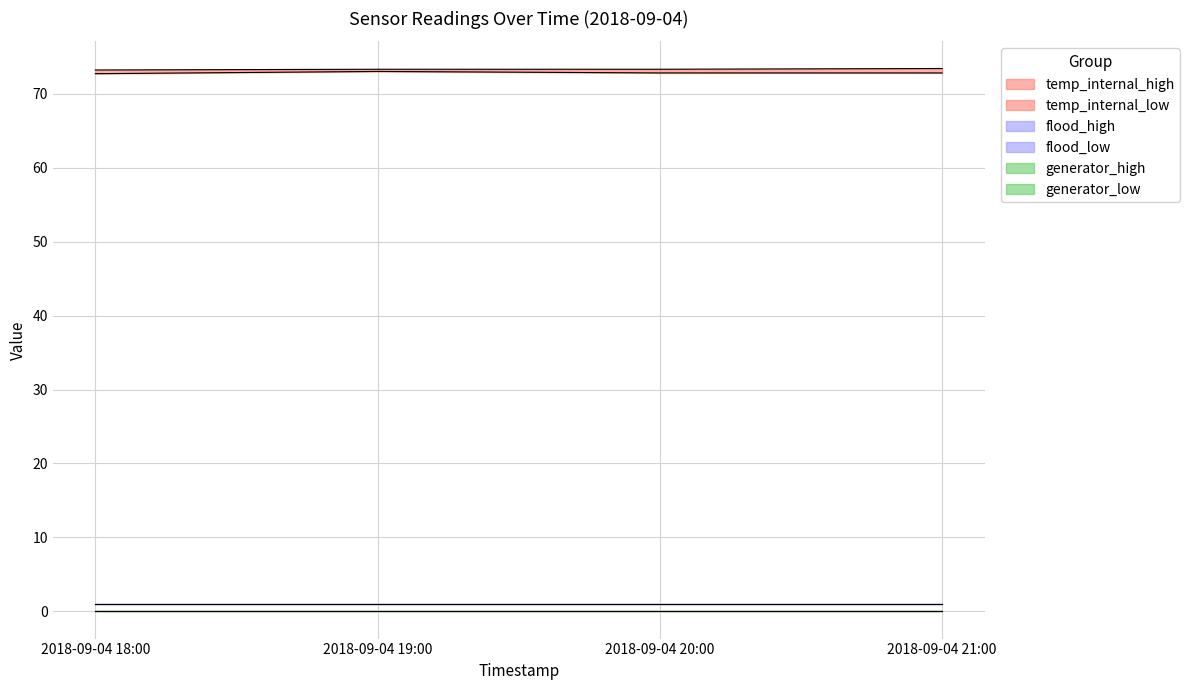

What is the average value of the temp_internal_high series?

73.3